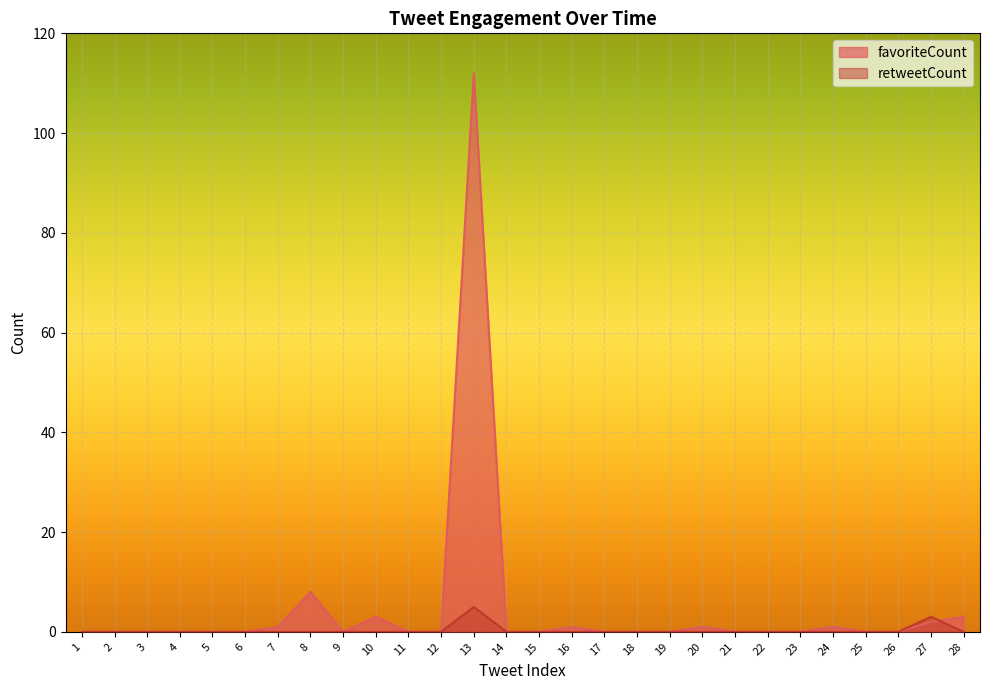

Is the value of retweetCount at 6 greater than the value of favoriteCount at 28?

No